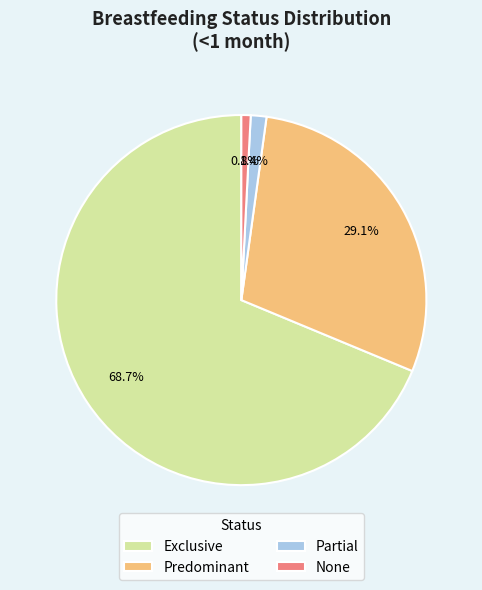

Rank the categories by value from highest to lowest.

Exclusive, Predominant, Partial, None